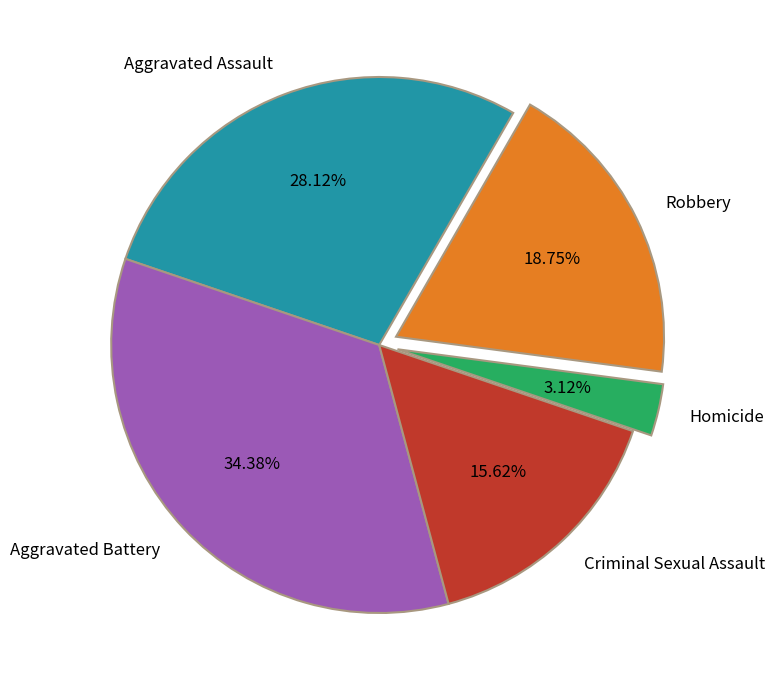

To the nearest percent, what percentage of the pie is Robbery?

19%